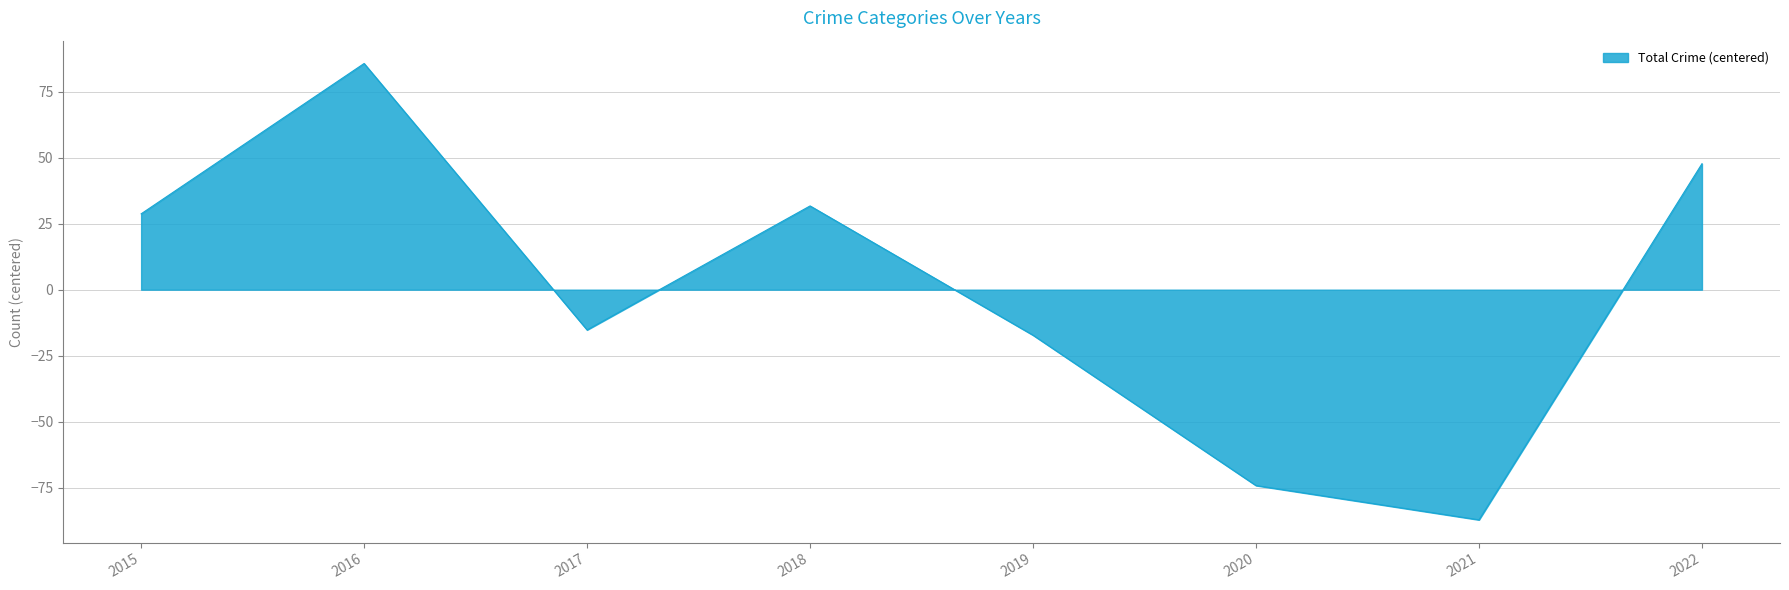

What is the difference between the maximum and minimum values?

173.0